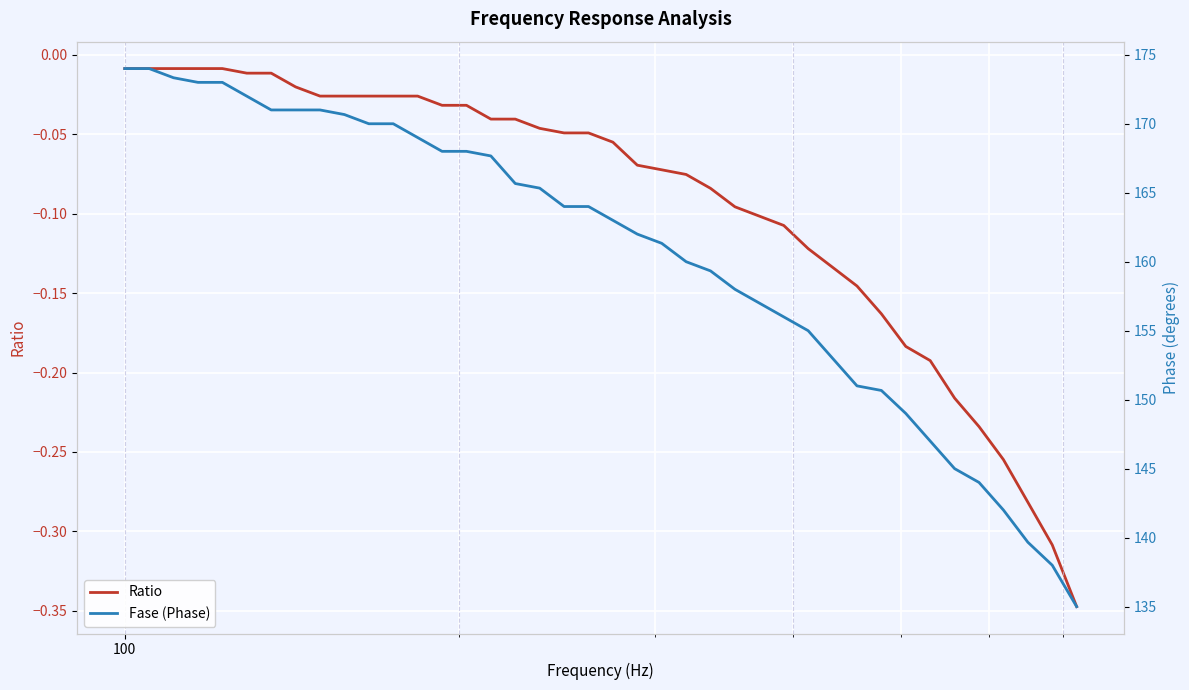

Reading right to left, list all the values displayed in this chart.

Ratio: -0.3	-0.3	-0.3	-0.3	-0.2	-0.2	-0.2	-0.2	-0.2	-0.1	-0.1	-0.1	-0.1	-0.1	-0.1	-0.1	-0.1	-0.1	-0.1	-0.1	-0.0	-0.0	-0.0	-0.0	-0.0	-0.0	-0.0	-0.0	-0.0	-0.0	-0.0	-0.0	-0.0	-0.0	-0.0	-0.0	-0.0	-0.0	-0.0	-0.0
Fase (Phase): 135.0	138.0	139.7	142.0	144.0	145.0	147.0	149.0	150.7	151.0	153.0	155.0	156.0	157.0	158.0	159.3	160.0	161.3	162.0	163.0	164.0	164.0	165.3	165.7	167.7	168.0	168.0	169.0	170.0	170.0	170.7	171.0	171.0	171.0	172.0	173.0	173.0	173.3	174.0	174.0